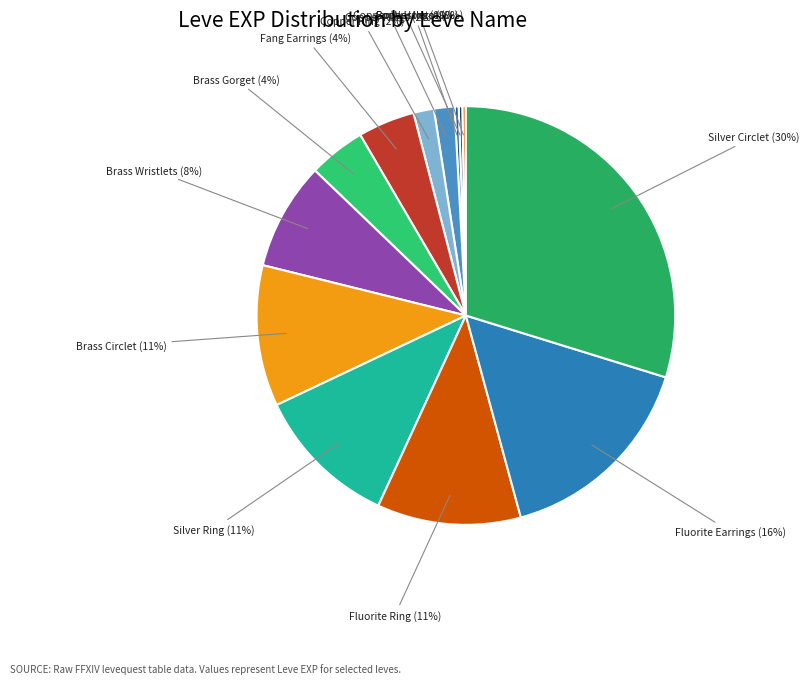

Which category has the smallest portion of the pie?

Copper Ingot (1)